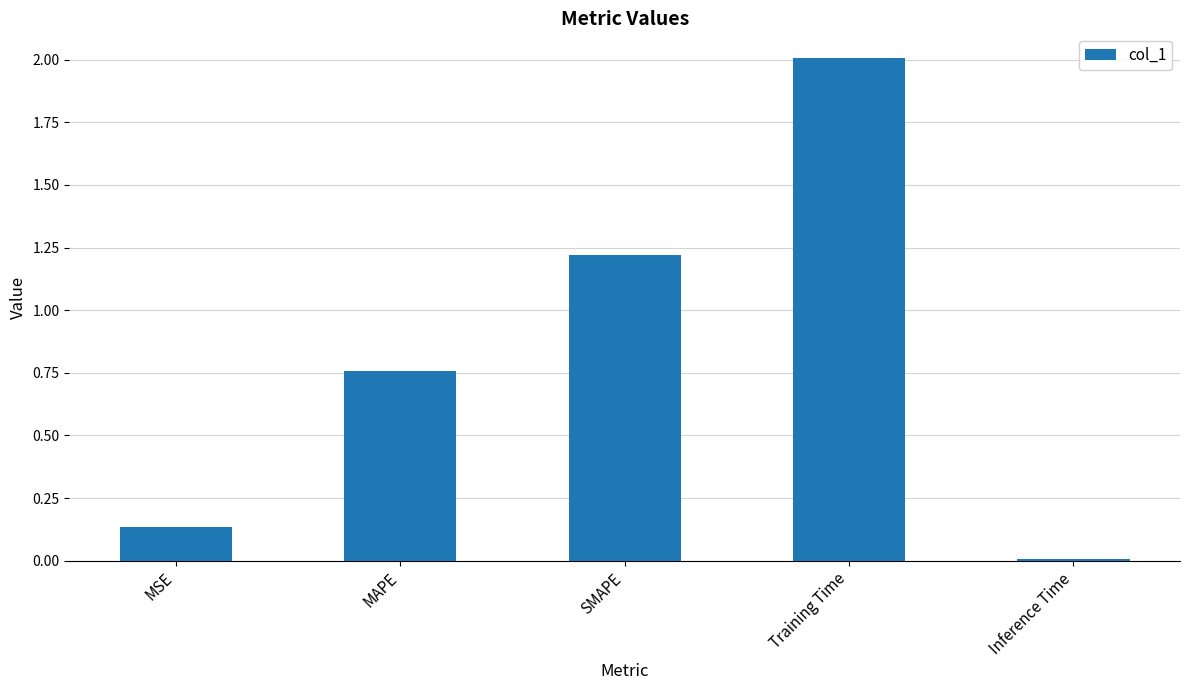

List the labels in order of value, smallest first.

Inference Time, MSE, MAPE, SMAPE, Training Time